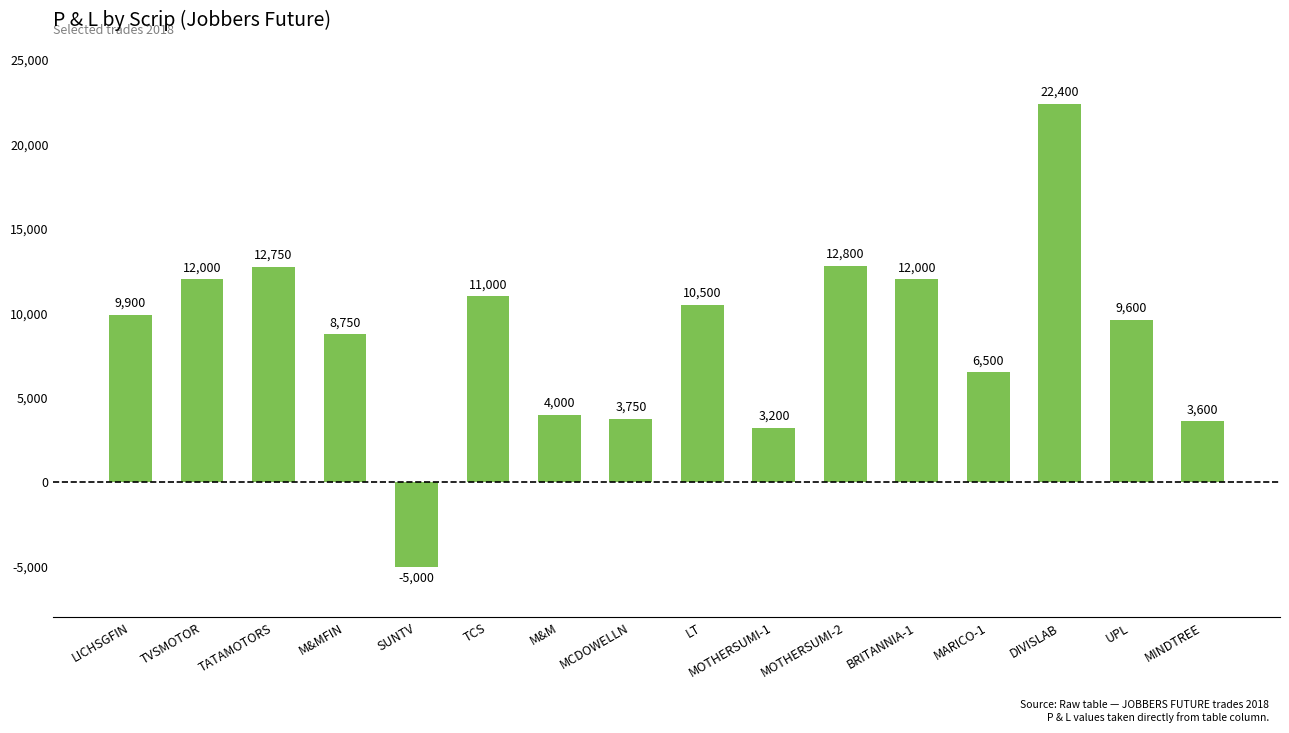

Which label corresponds to the smallest value in the chart?

SUNTV